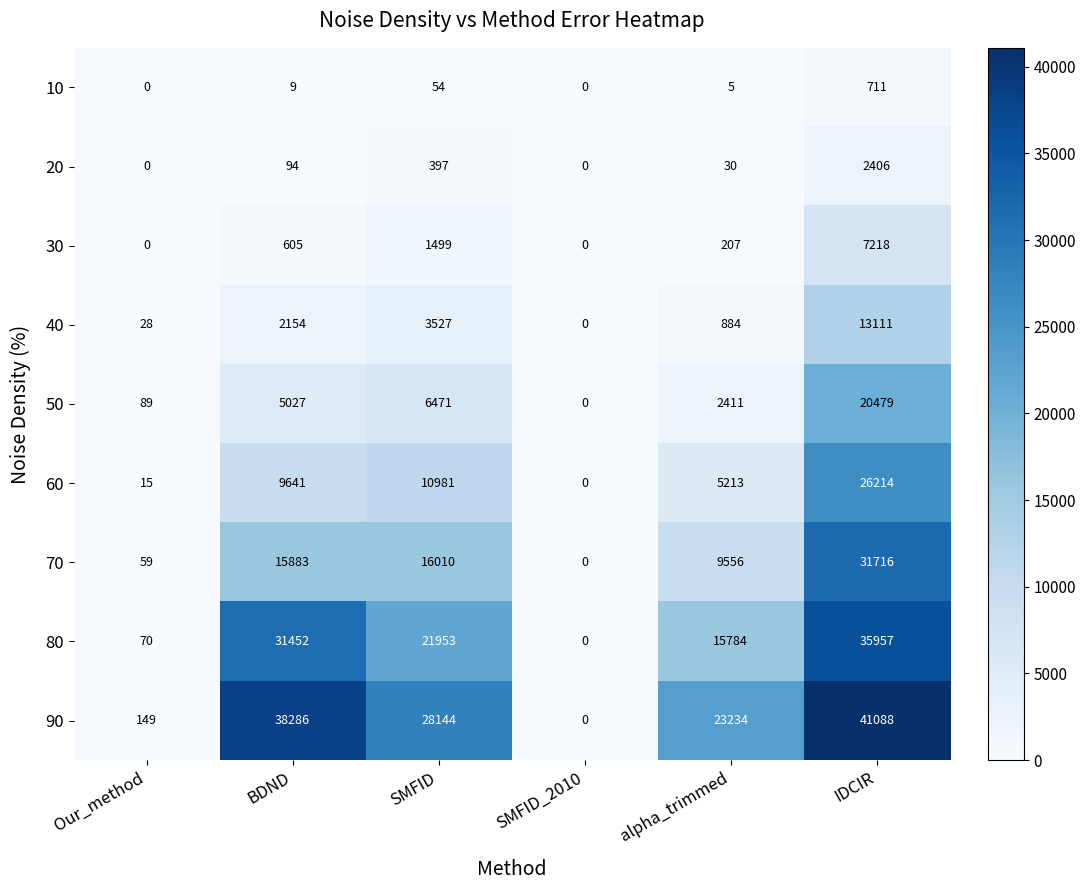

At which category is the sum across all series the highest?

IDCIR